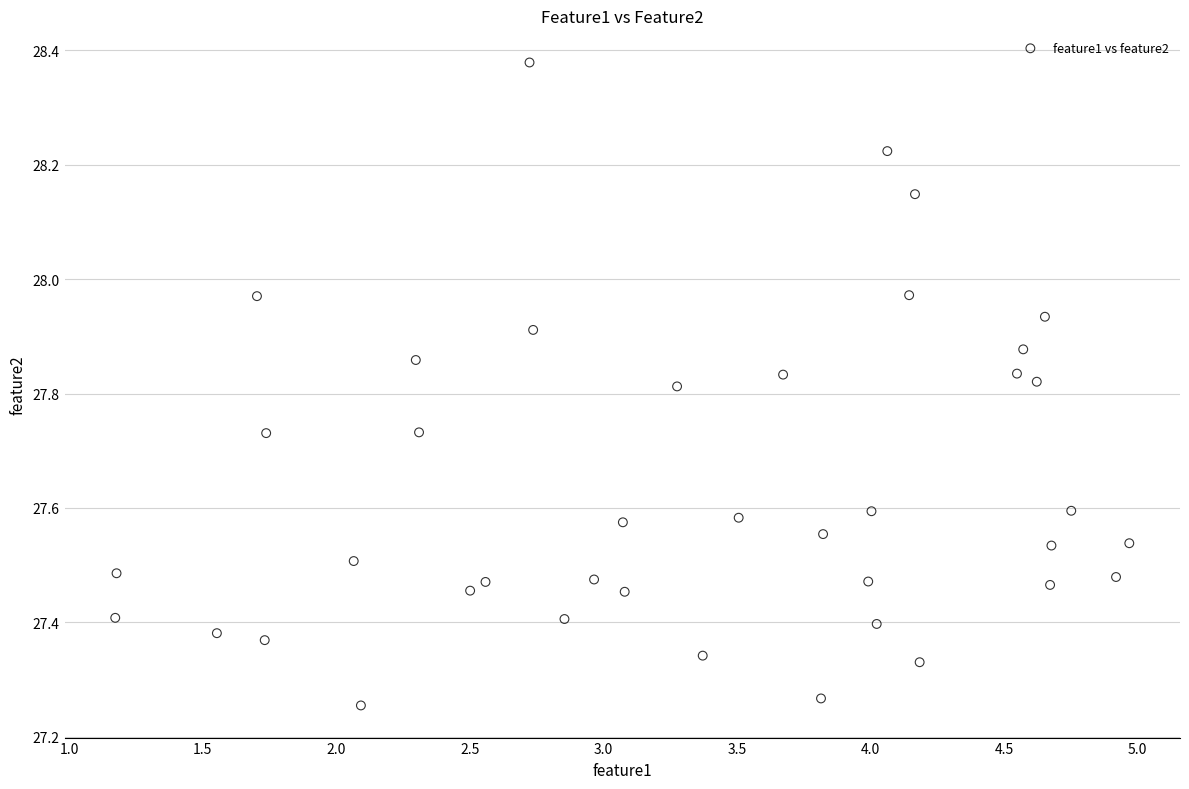

What is the range of X values (max minus min)?

3.8